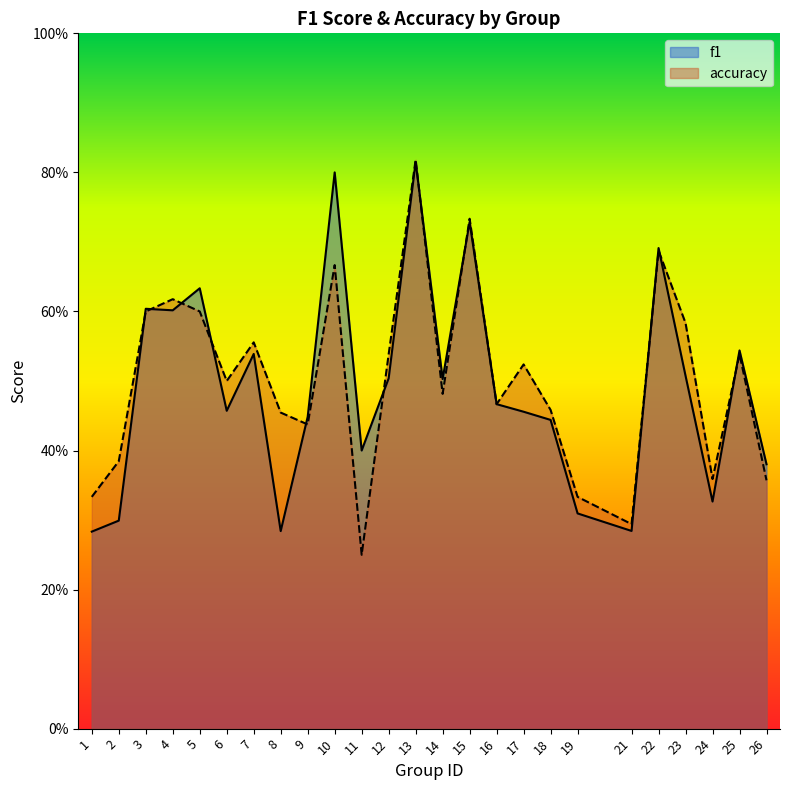

Between 22 and 3, which is larger?

22